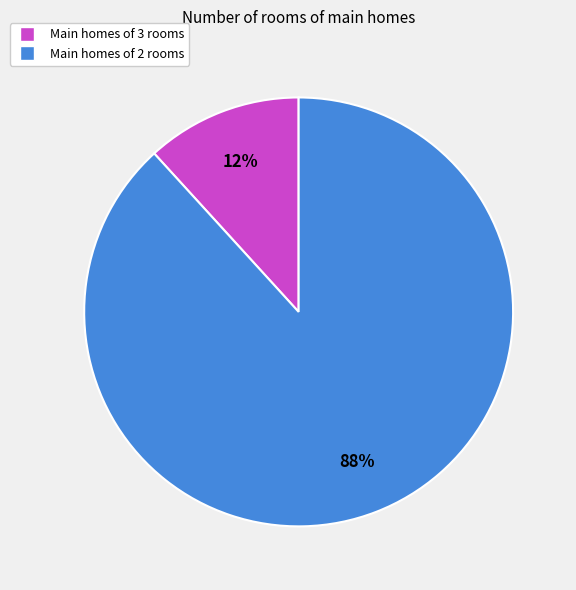

To the nearest percent, what is the average slice percentage?

50%